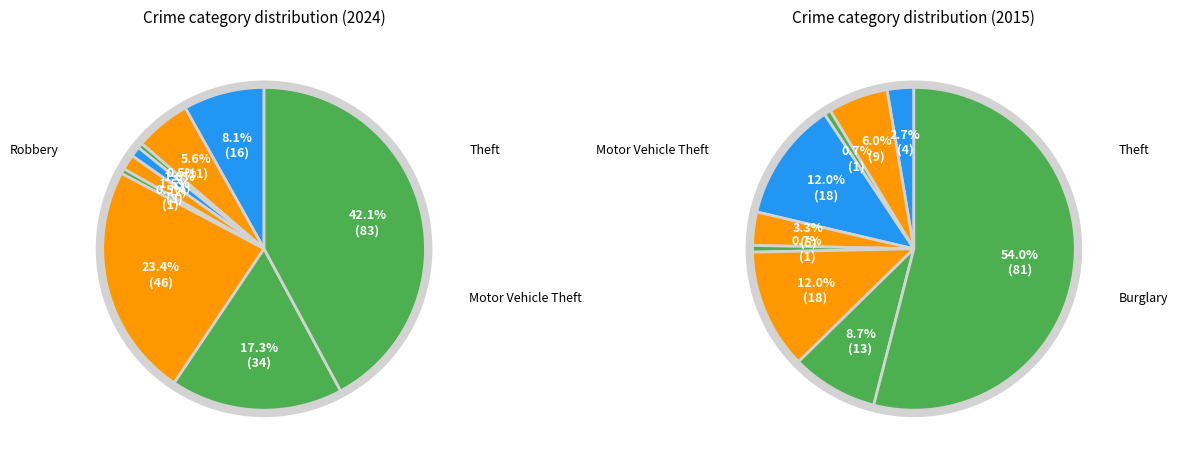

How much of the chart is everything except Aggravated Assault?

91.9%